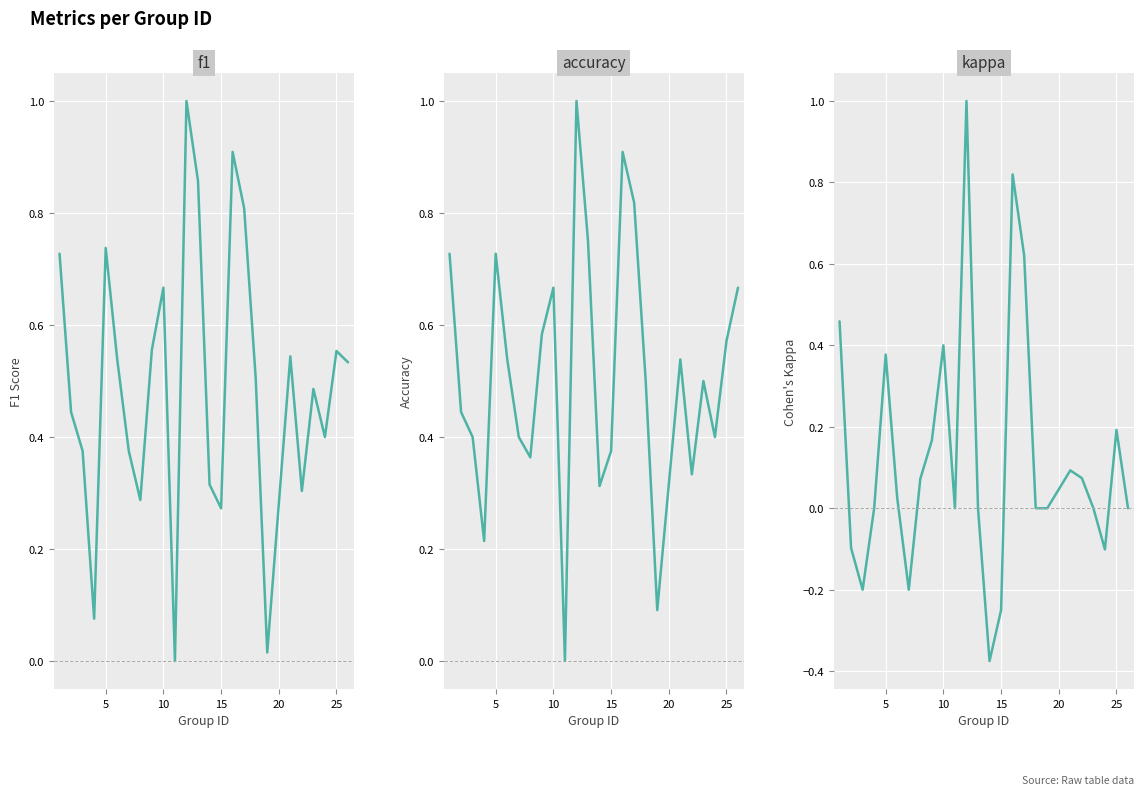

What is the difference between the second highest and minimum values in the accuracy series?

0.9